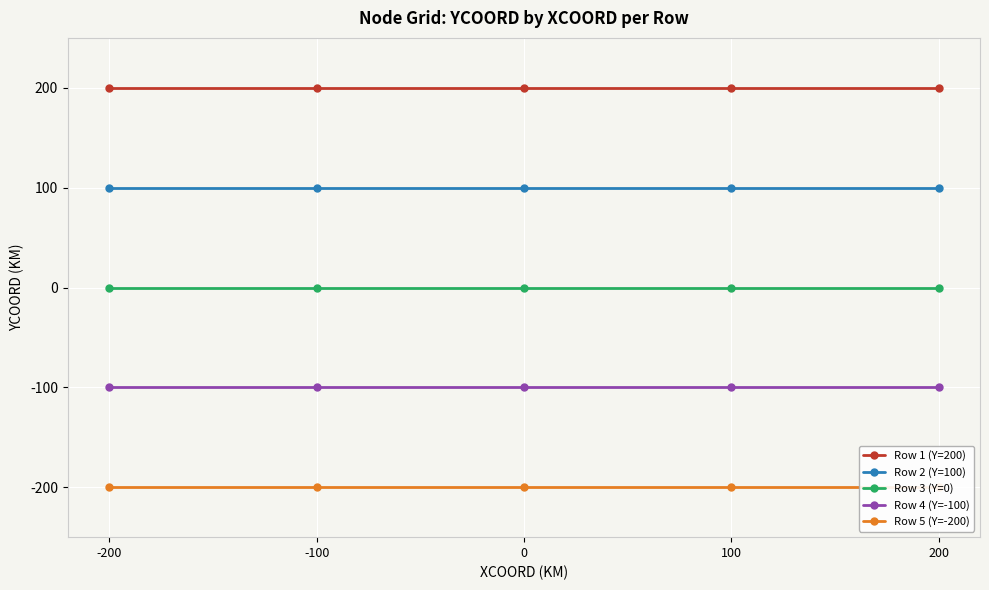

True or false: Row 2 (Y=100) and Row 4 (Y=-100) intersect in this chart.

False